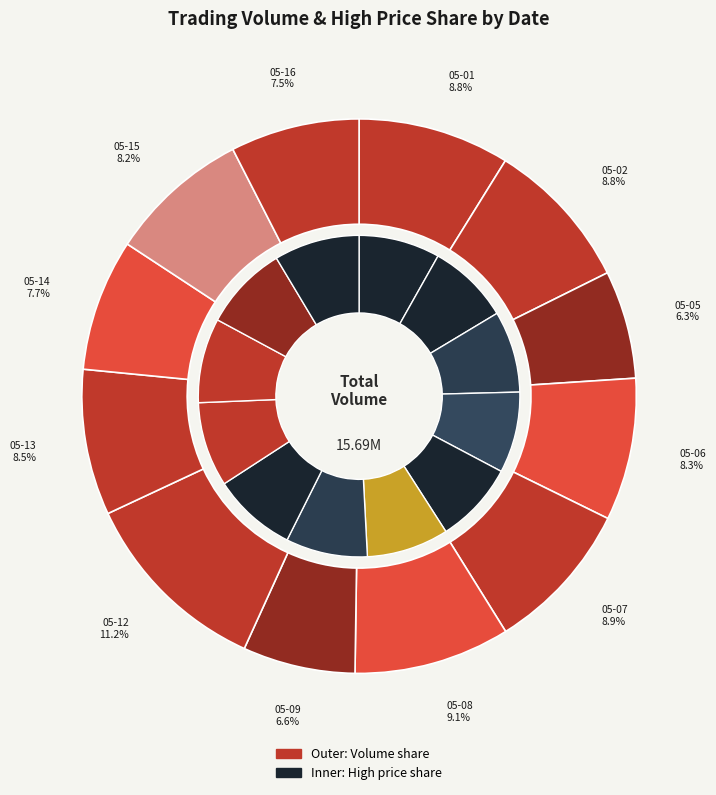

How many segments does this pie chart have?

12